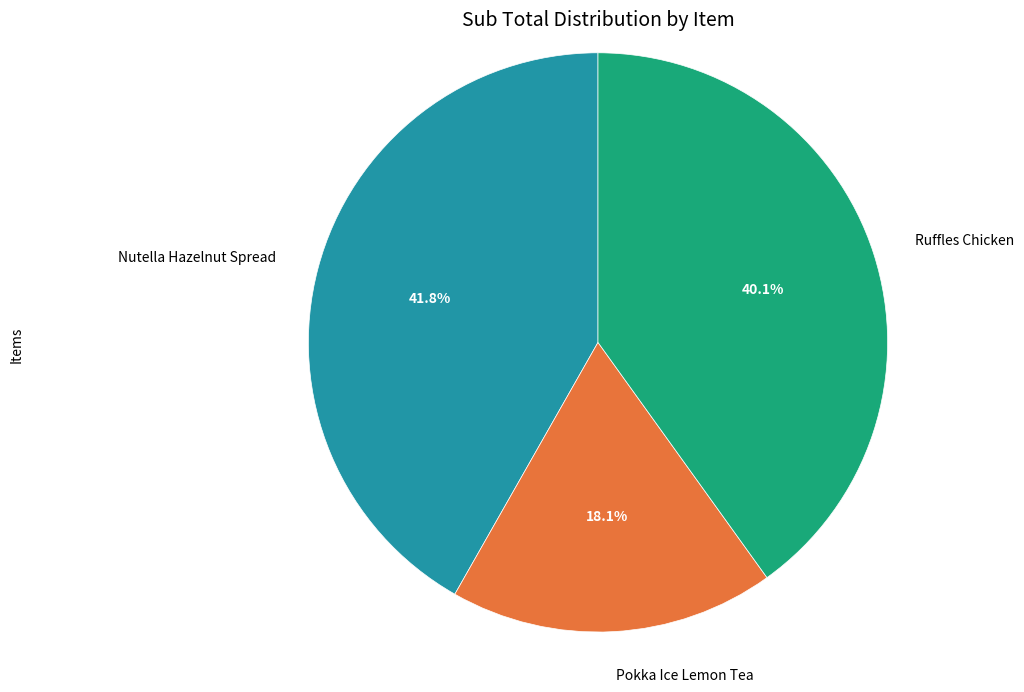

Does Pokka Ice Lemon Tea represent more than half of the total?

No